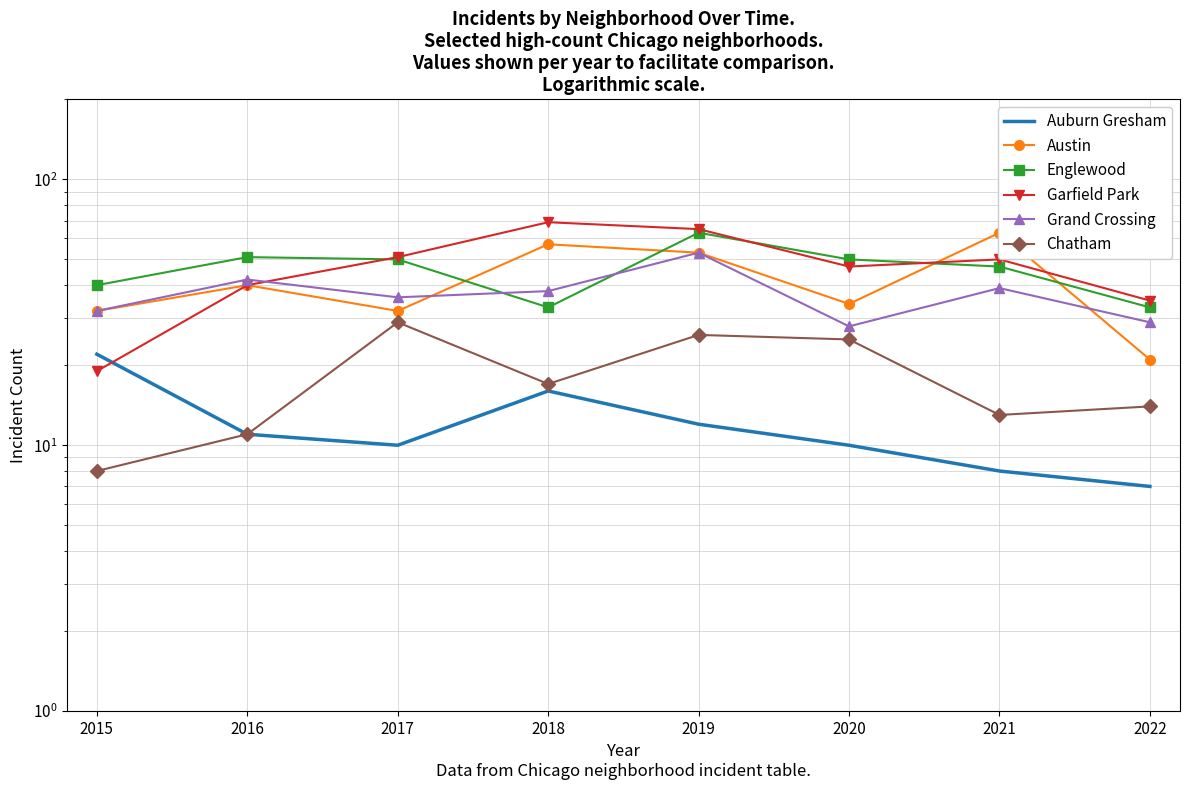

True or false: Chatham and Austin intersect in this chart.

False